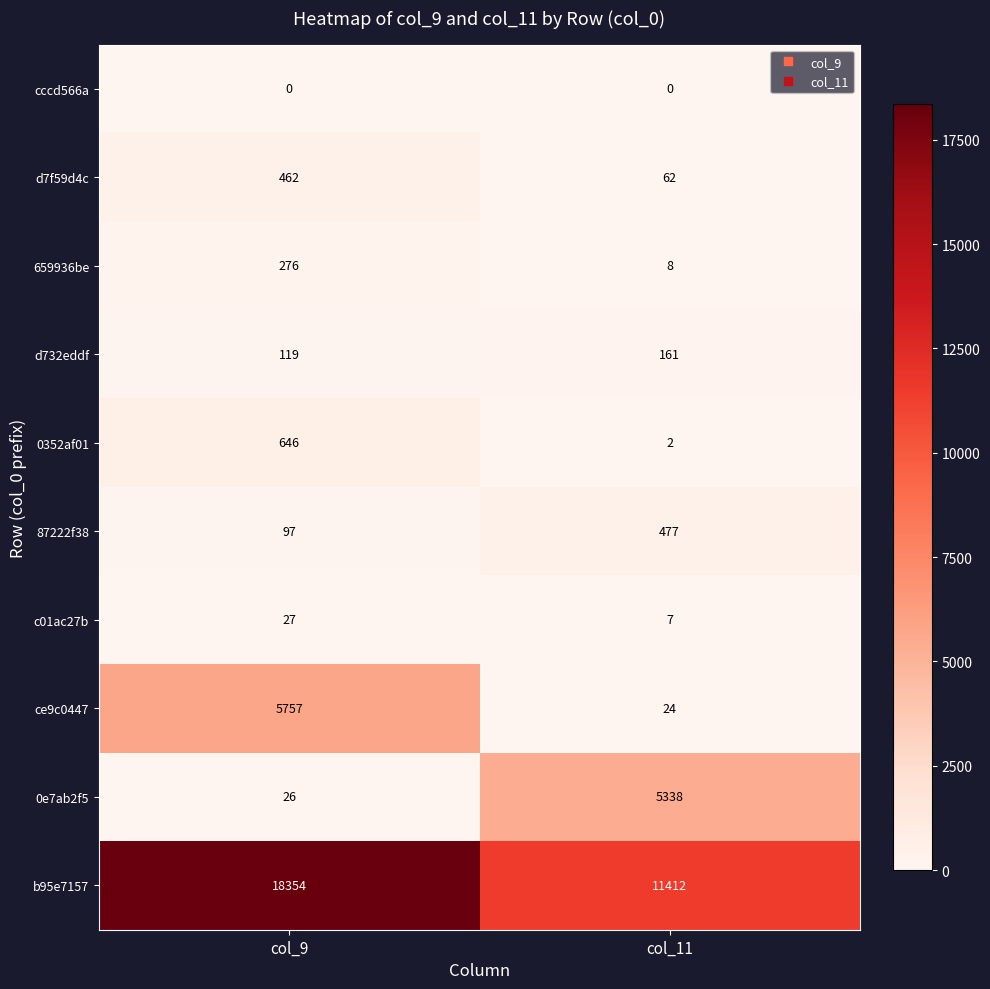

Reading left to right, transcribe all the data shown in this chart.

cccd566a: col_9=0	col_11=0
d7f59d4c: col_9=462	col_11=62
659936be: col_9=276	col_11=8
d732eddf: col_9=119	col_11=161
0352af01: col_9=646	col_11=2
87222f38: col_9=97	col_11=477
c01ac27b: col_9=27	col_11=7
ce9c0447: col_9=5757	col_11=24
0e7ab2f5: col_9=26	col_11=5338
b95e7157: col_9=18354	col_11=11412